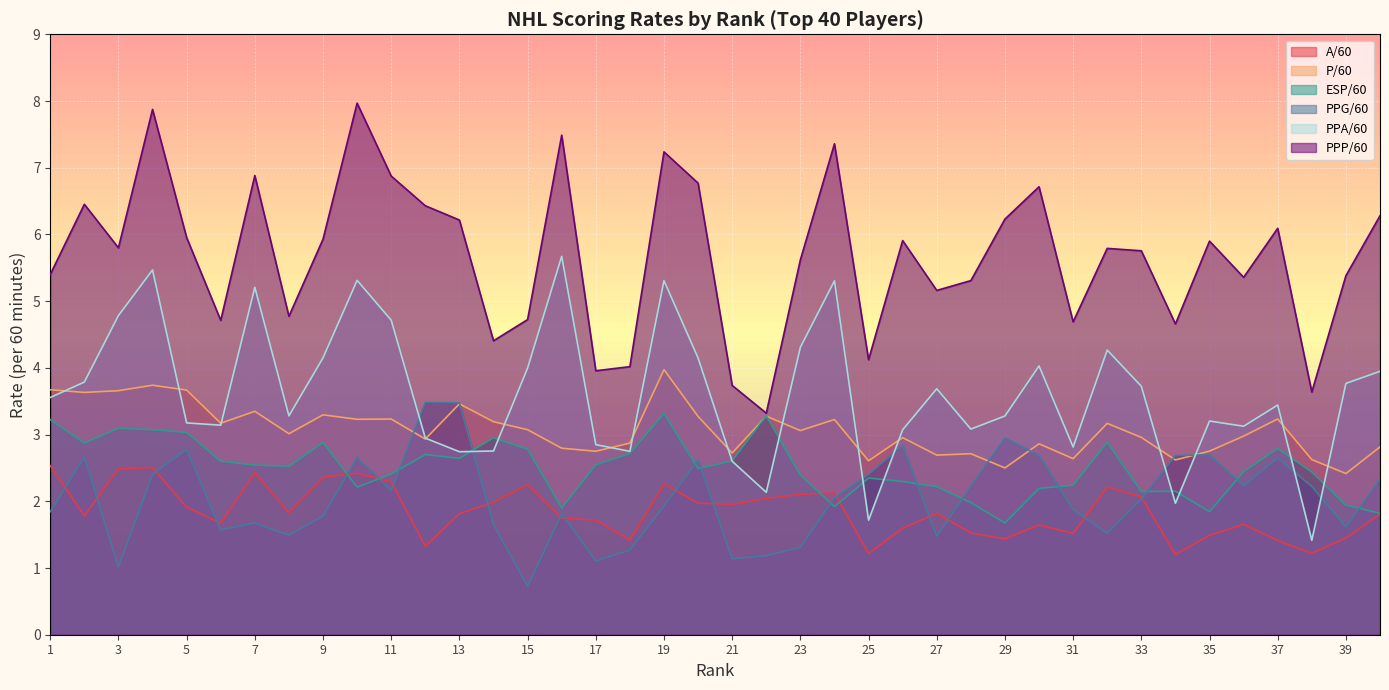

Between 29 and 40, which series saw the biggest shift?

PPA/60